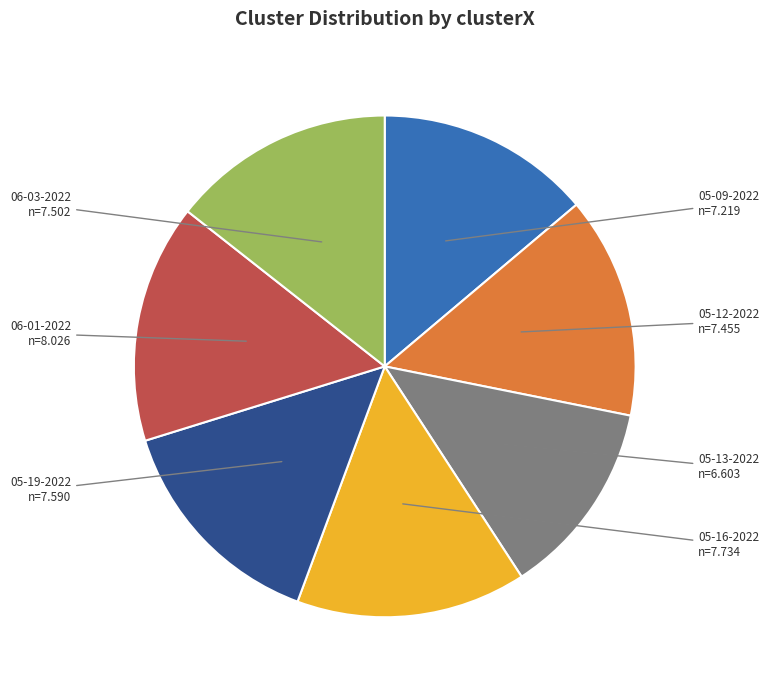

Does any single category account for the majority?

No